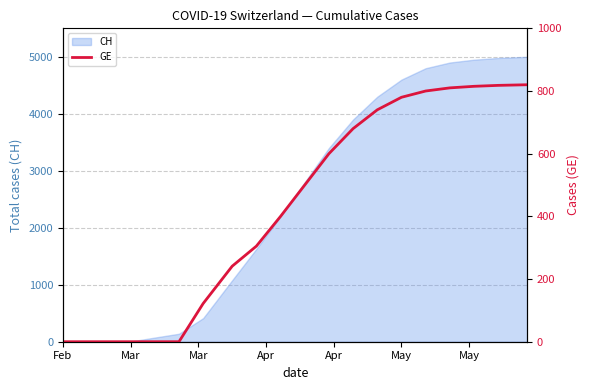

What is the highest value of the CH series?

5000